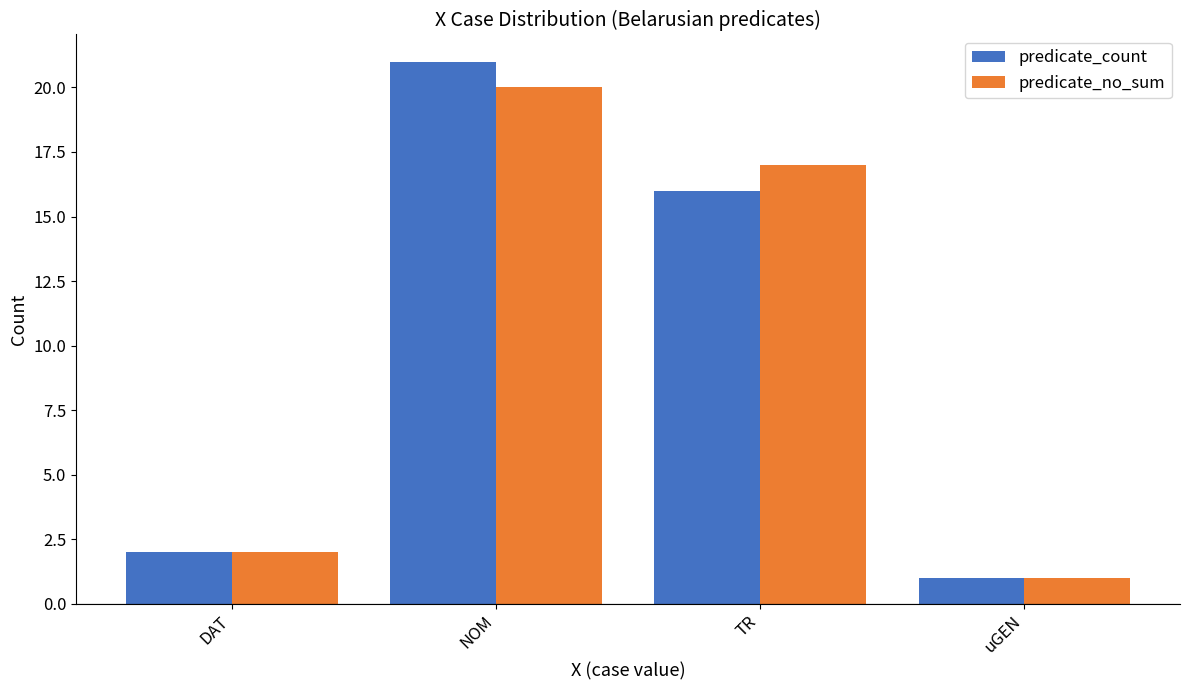

At how many categories does at least one series exceed 19?

1